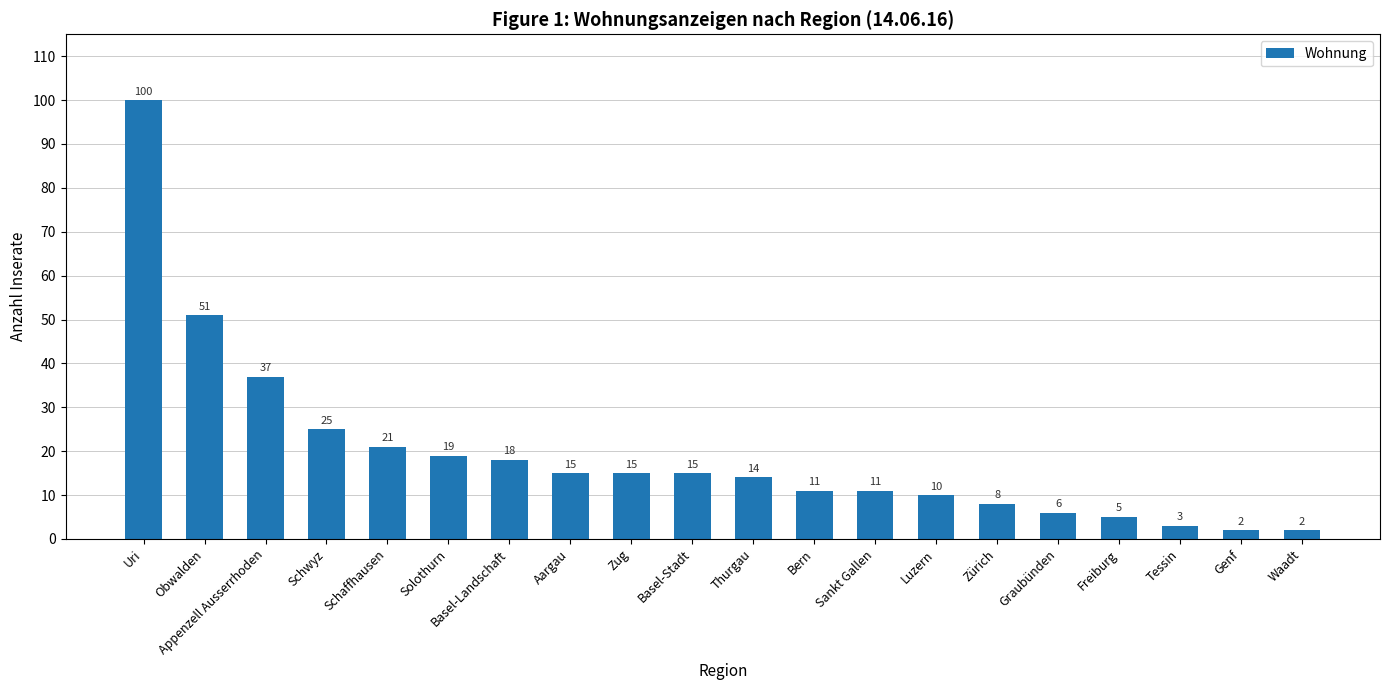

What is the value of the 16th bar from the left?

6